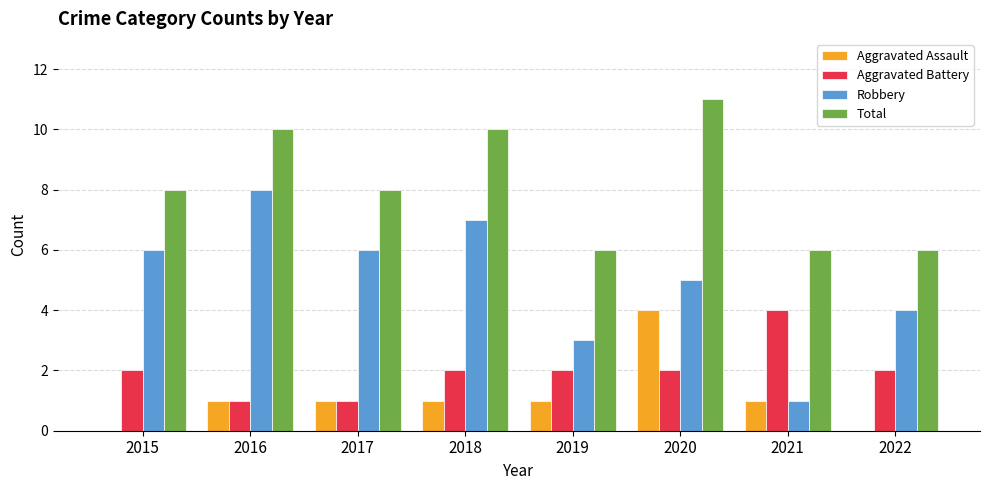

What is the highest value of the Aggravated Assault series?

4